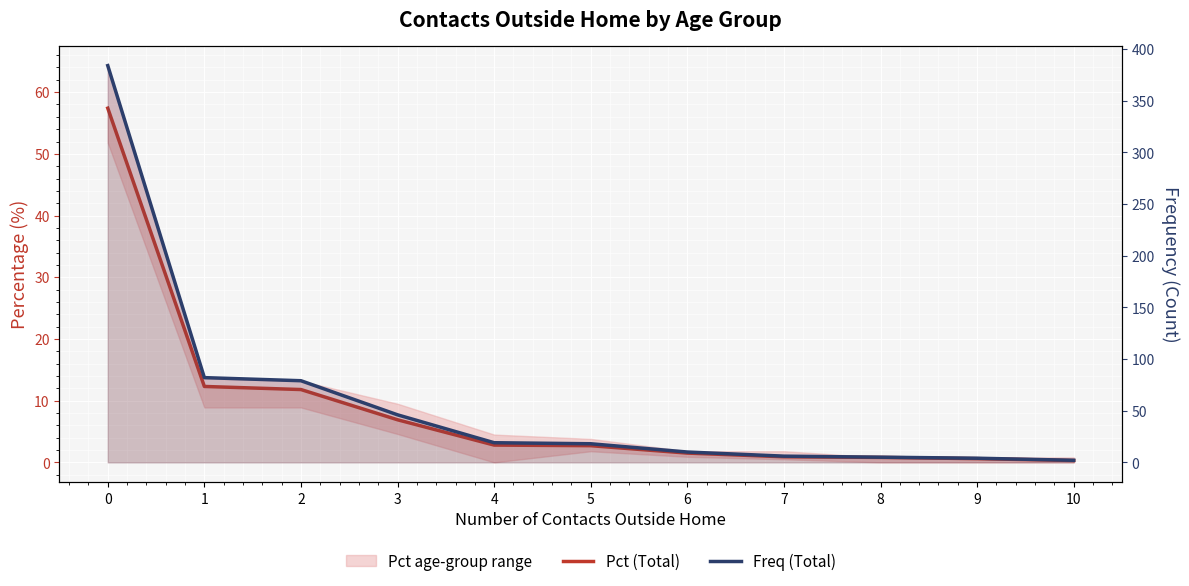

True or false: Pct (Total) and Freq (Total) intersect in this chart.

False